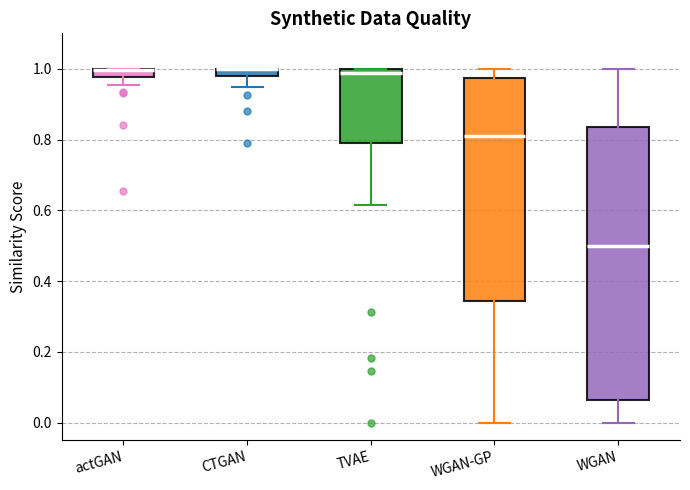

Comparing the boxes themselves (not the whiskers), which one is the tallest?

WGAN